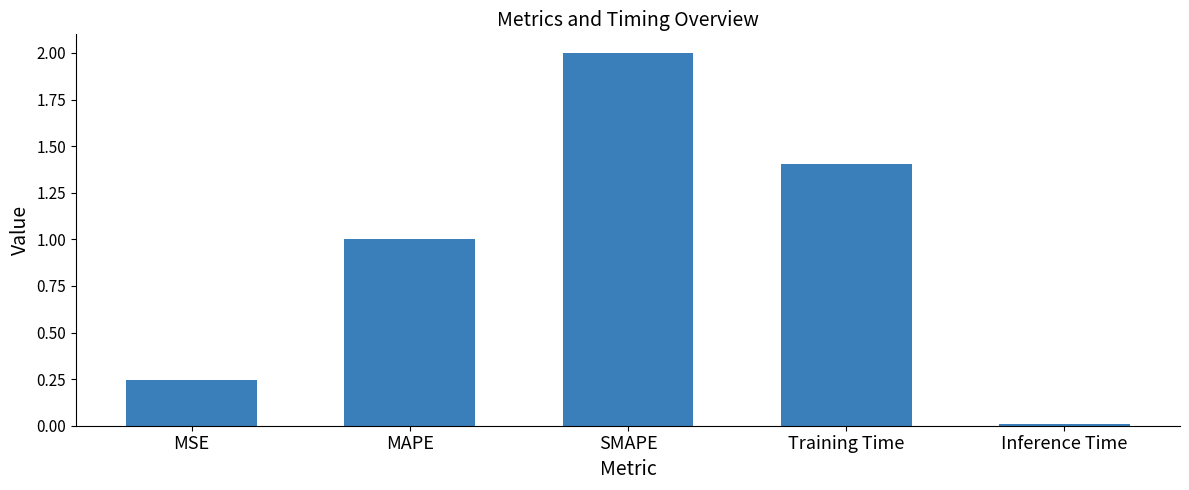

What is the label of the 4th bar from the left?

Training Time